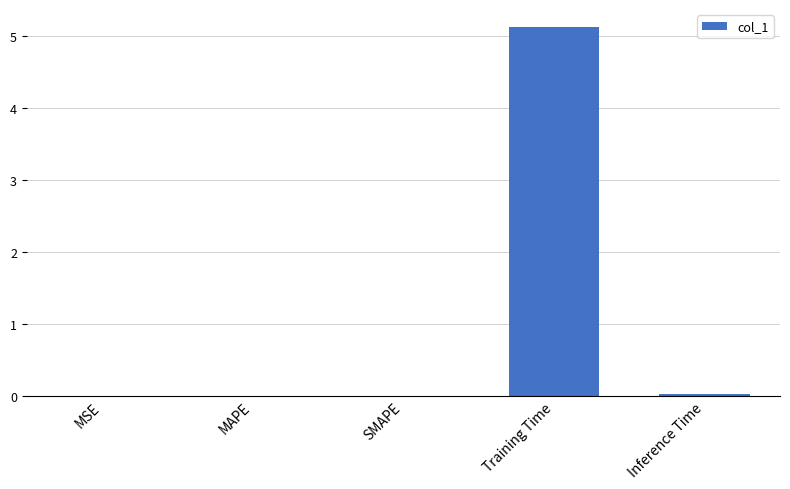

Which category has the highest value across all series?

Training Time